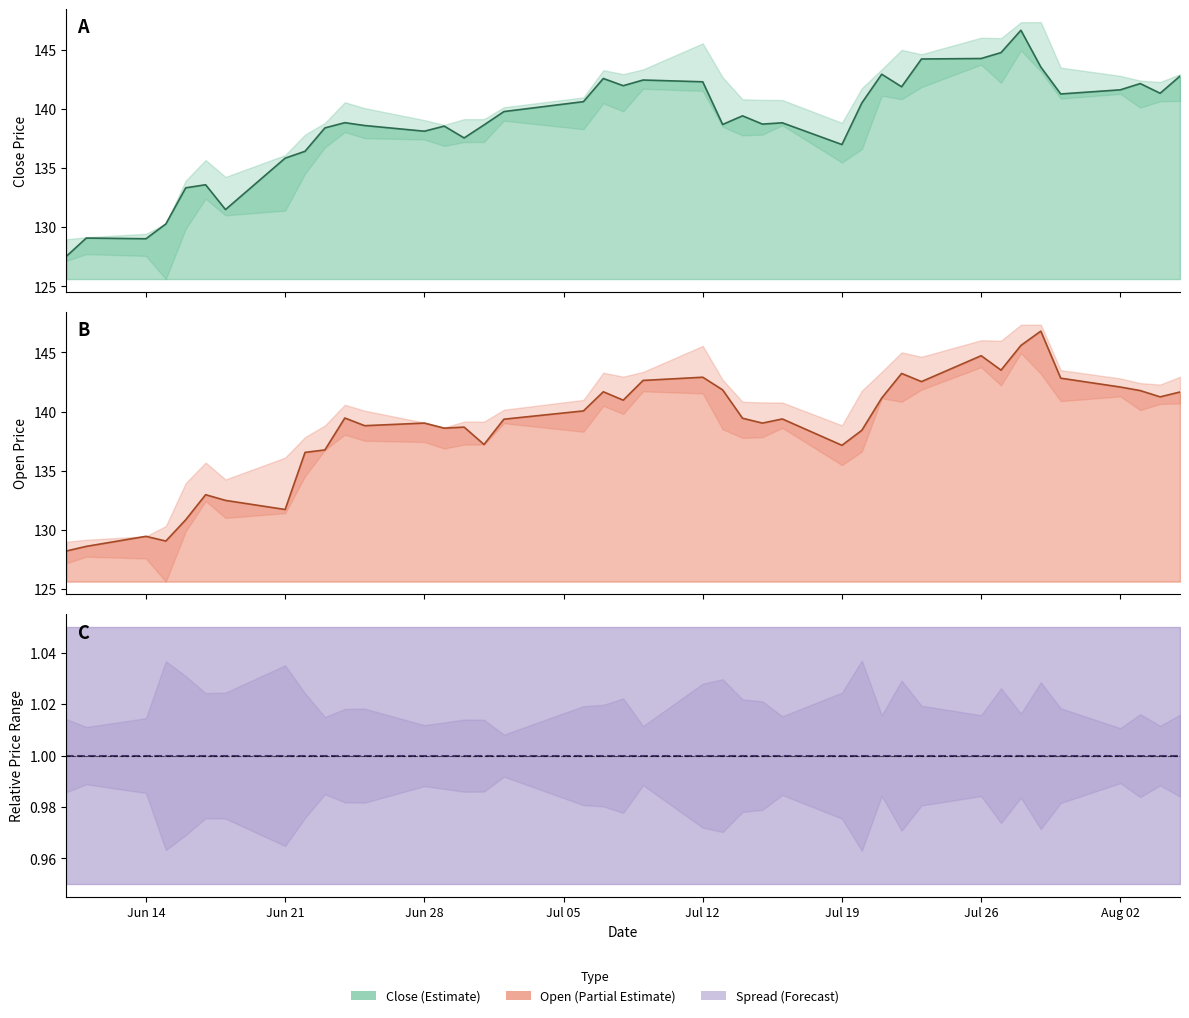

How many interior local valleys does the close series have?

11